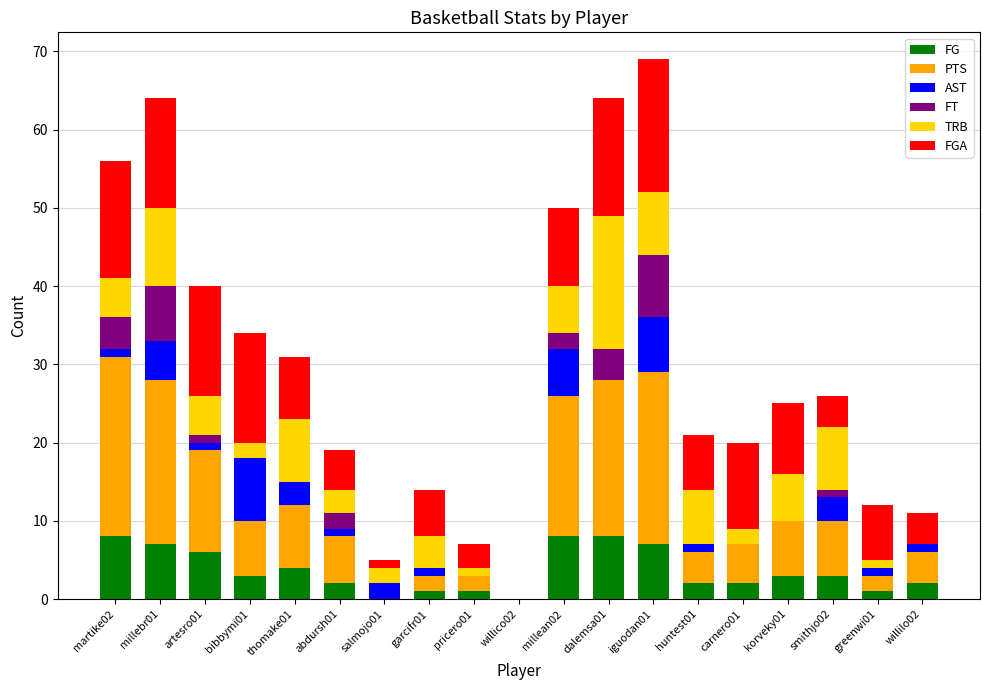

What is the highest value of the FG series?

8